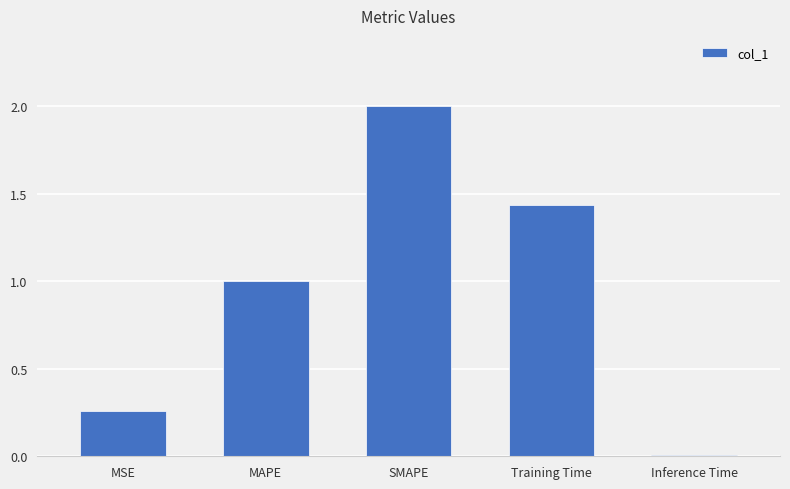

Read the value at SMAPE.

2.0